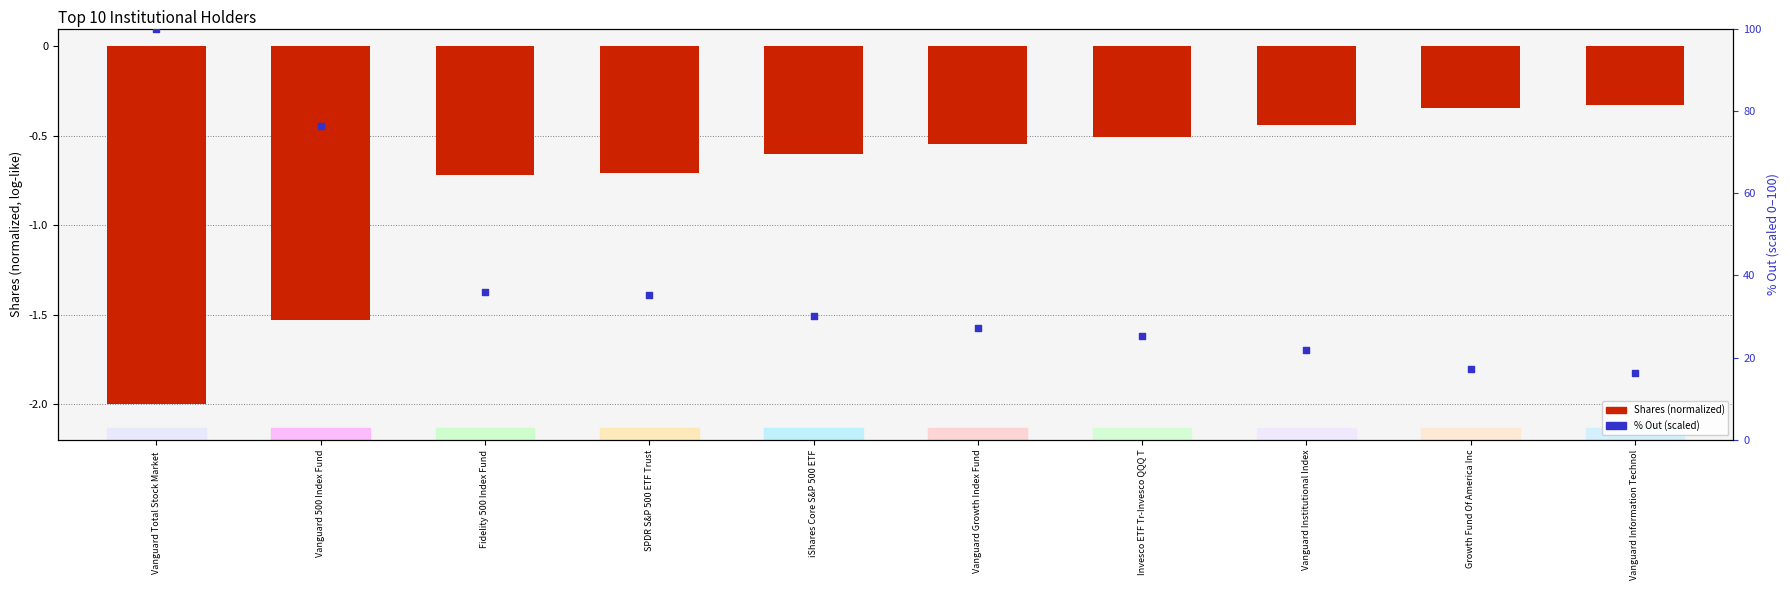

Which series reaches the minimum Y coordinate?

Shares (normalized)